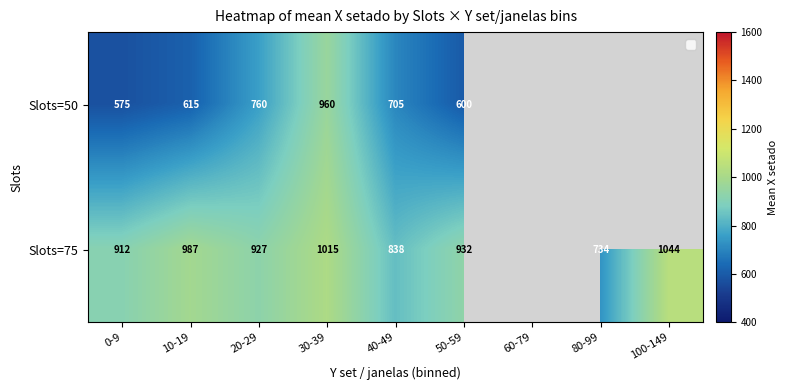

How many positive values does the Slots=75 series have?

8